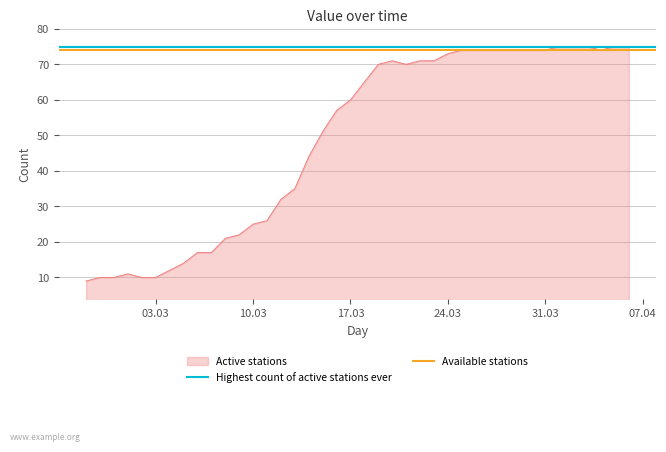

What is the average value of the Available stations series?

74